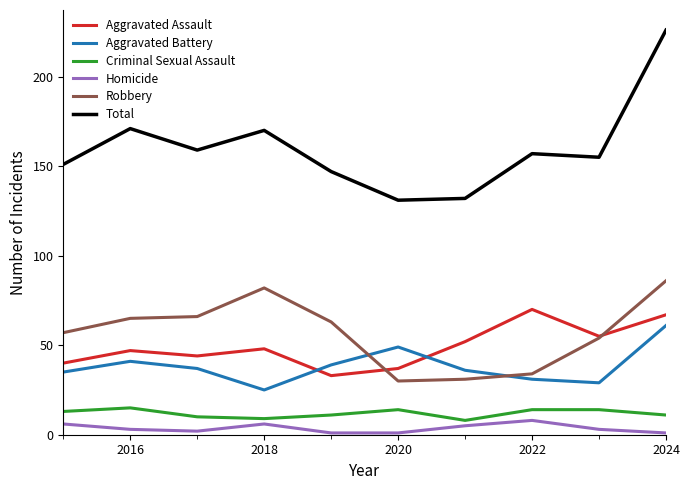

True or false: Total and Aggravated Assault intersect in this chart.

False